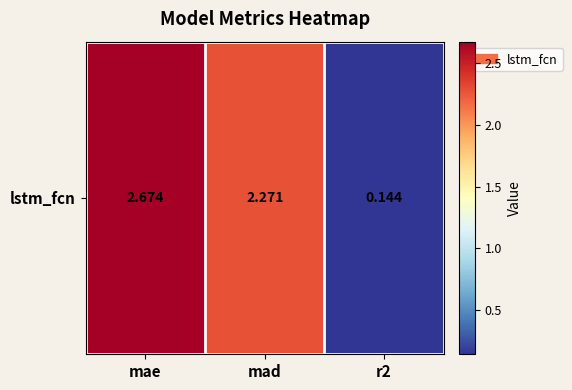

Where is the data nearest to the value 1?

r2